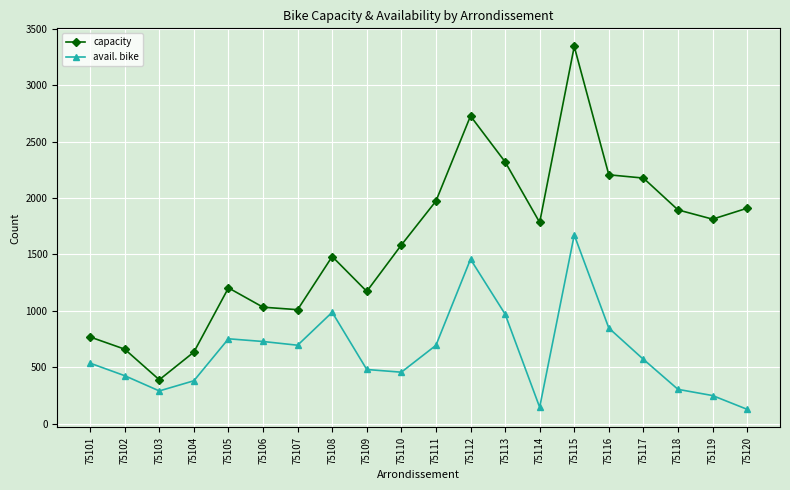

True or false: avail. bike and capacity cross at least once.

False